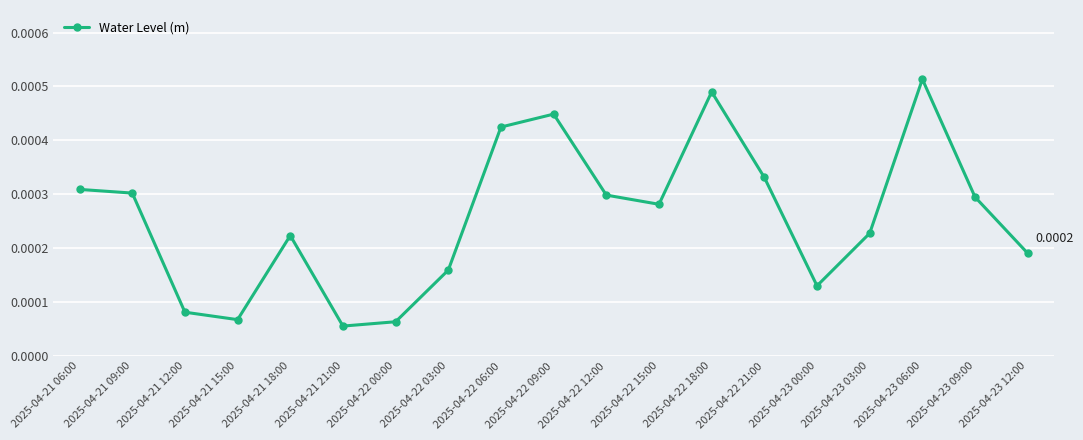

Between 2025-04-21 12:00 and 2025-04-23 00:00, which is larger?

2025-04-23 00:00